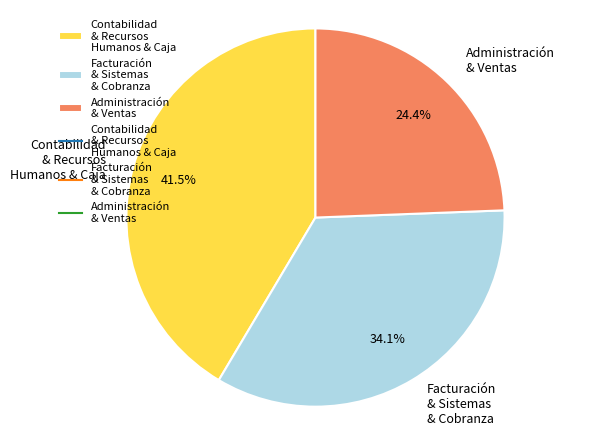

Approximately how many times larger is the value at Facturación & Sistemas & Cobranza compared to Contabilidad & Recursos Humanos & Caja?

0.8